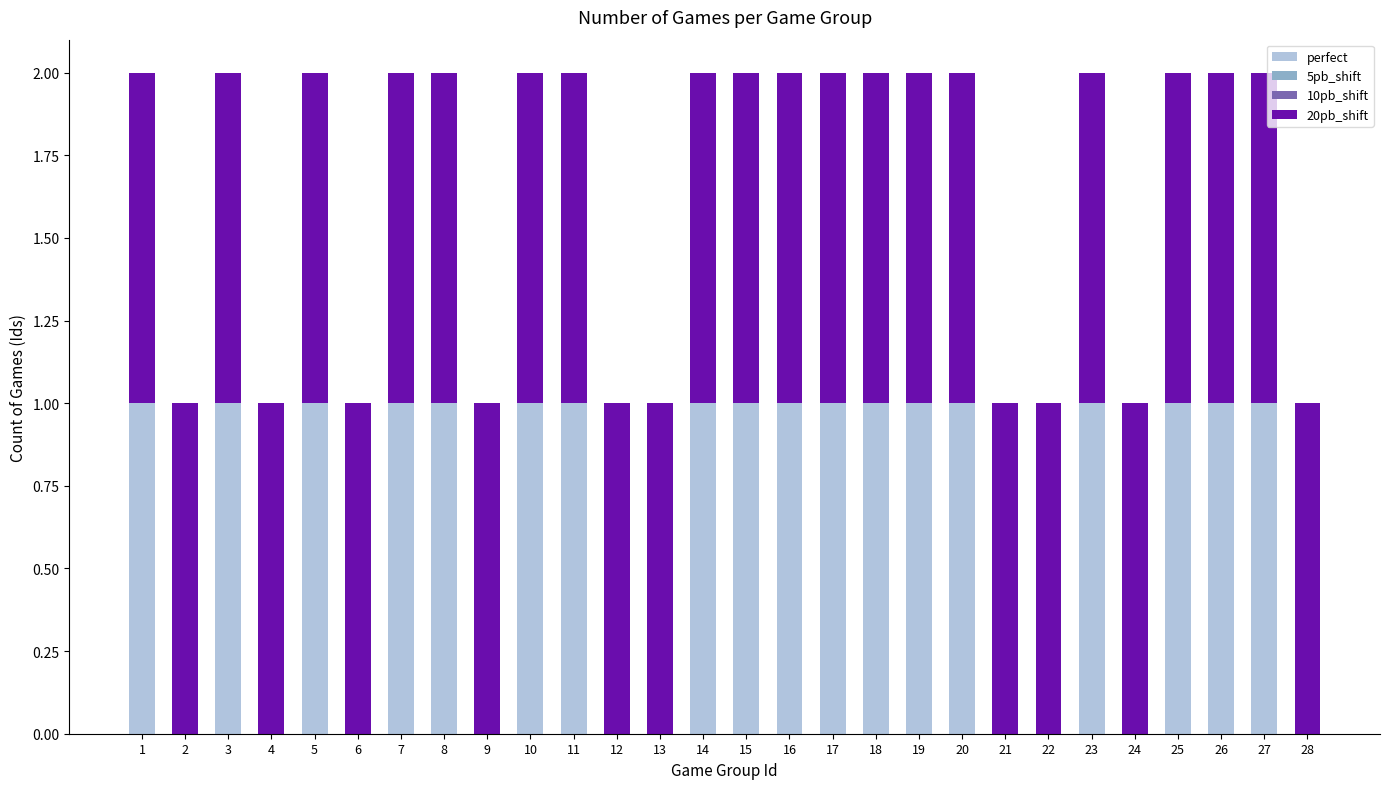

True or false: perfect has a value of 1 at 25.

True